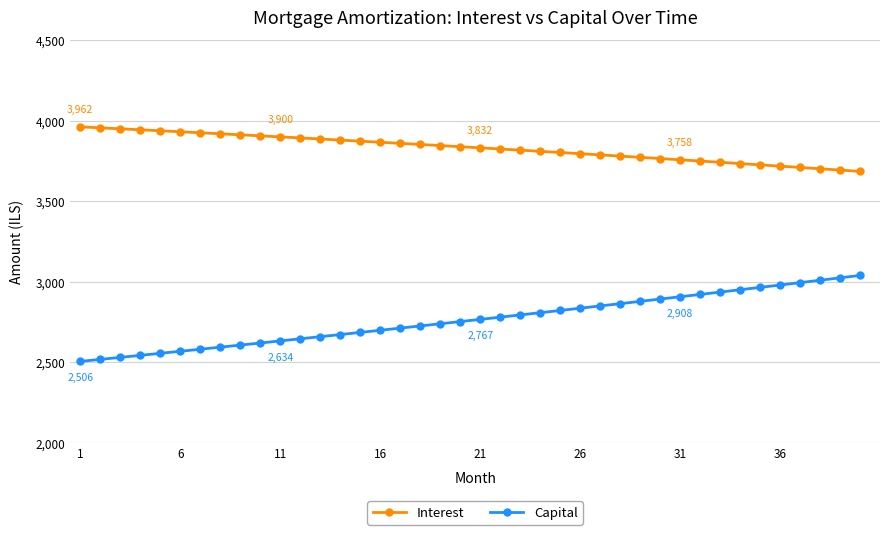

True or false: Capital and Interest intersect in this chart.

False